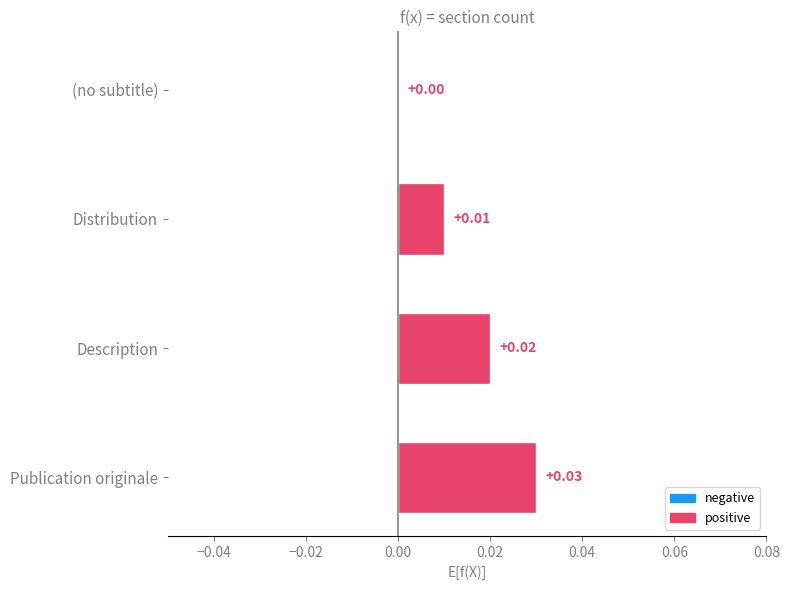

Which category has the highest value across all series?

Publication originale